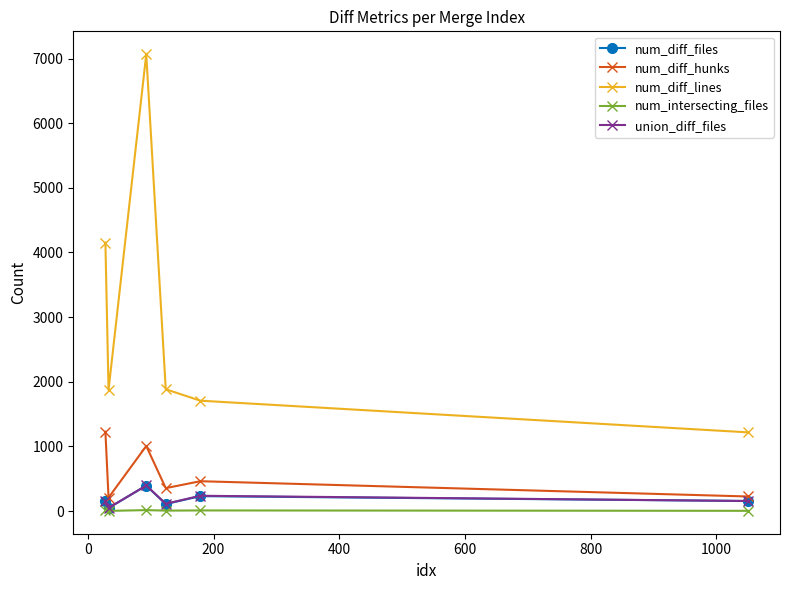

True or false: union_diff_files and num_diff_lines cross at least once.

False